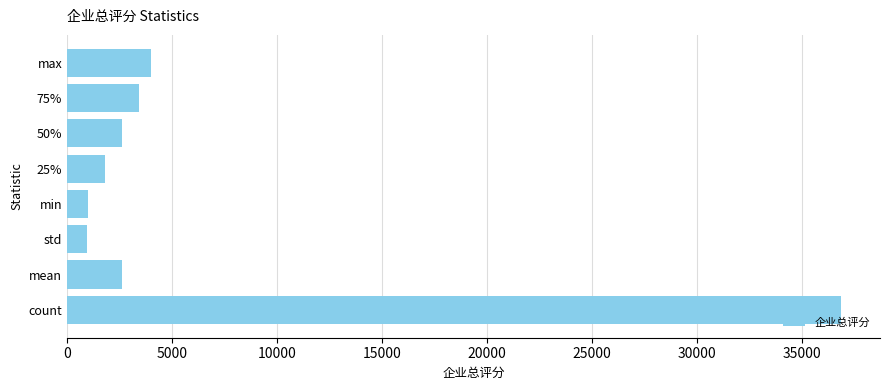

What is the sum of all values?

53177.4